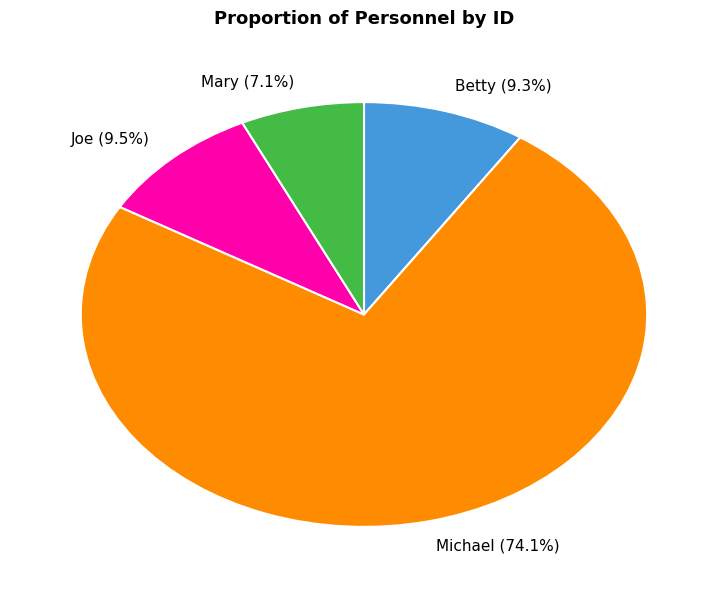

True or false: Betty accounts for 21% of the total.

False